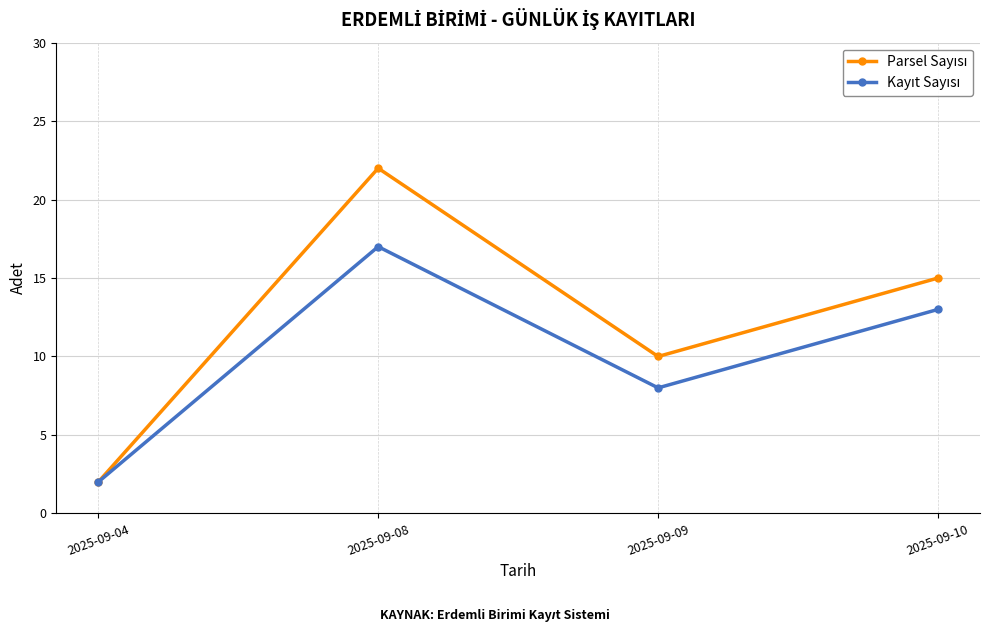

What is the difference between the highest and lowest values at 2025-09-08?

5